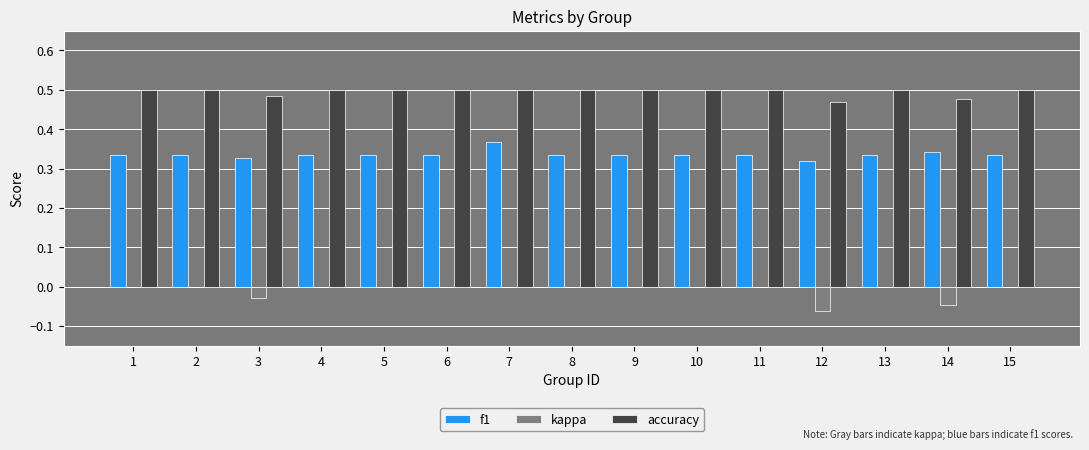

What is the sum of all f1 values?

5.0